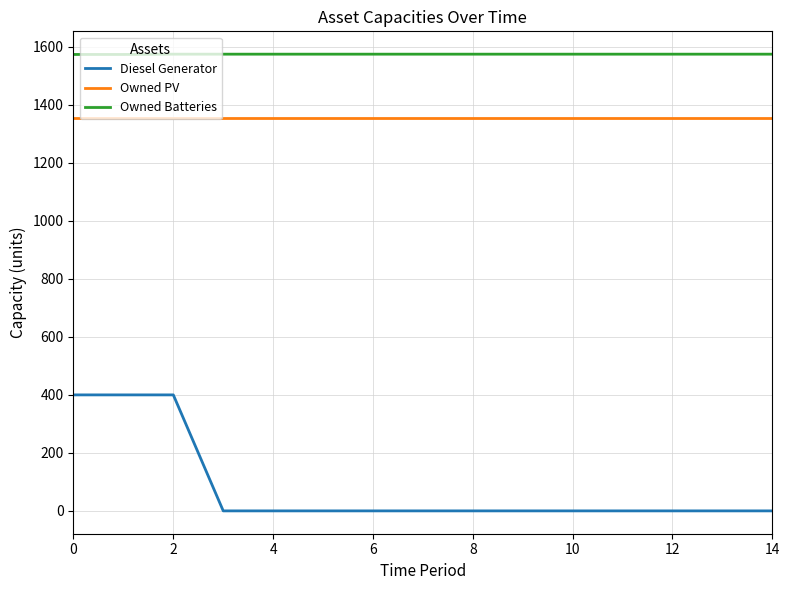

True or false: Owned Batteries and Owned PV cross at least once.

False